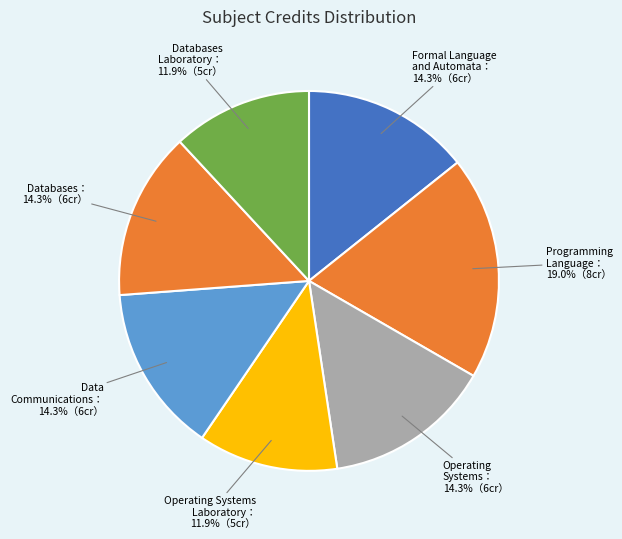

How many segments does this pie chart have?

7